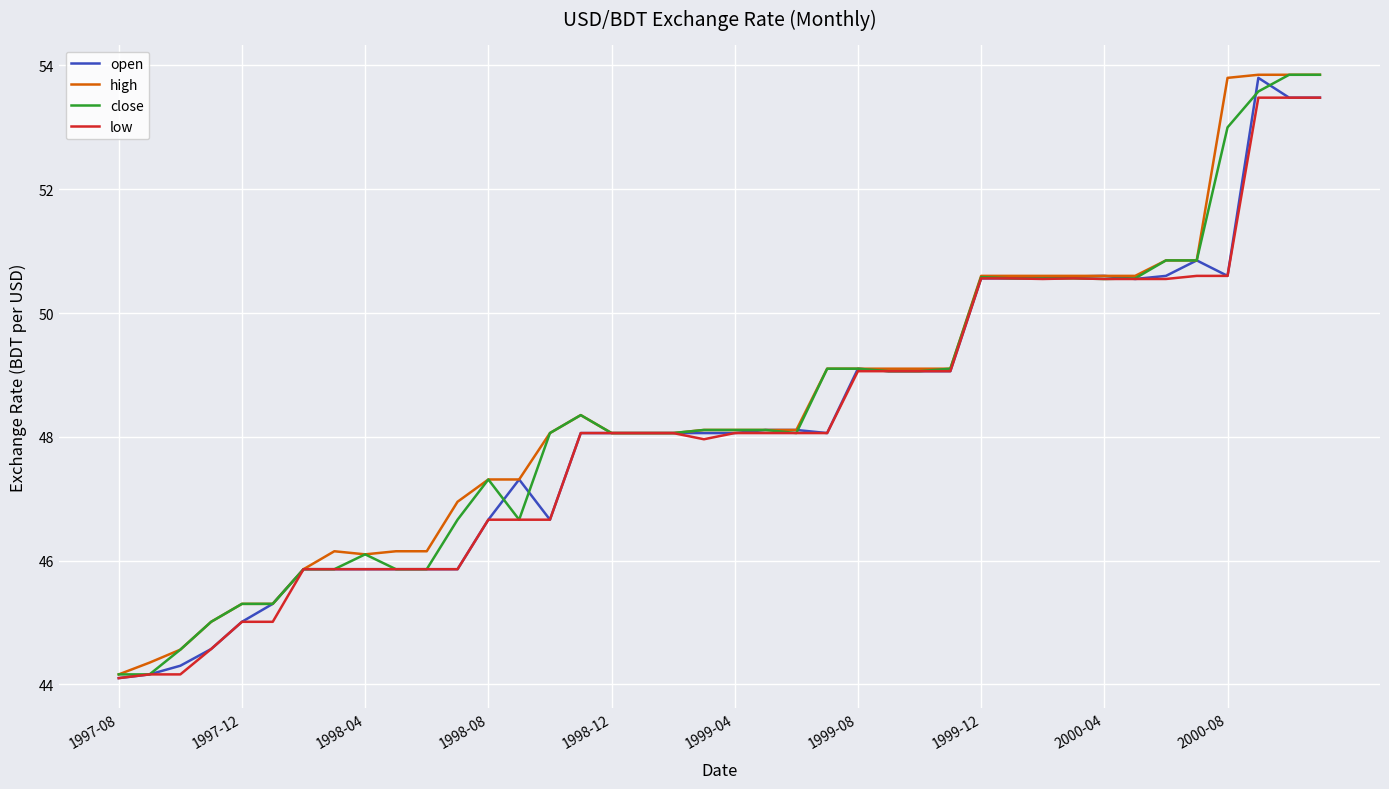

What is the highest value of the low series?

53.5